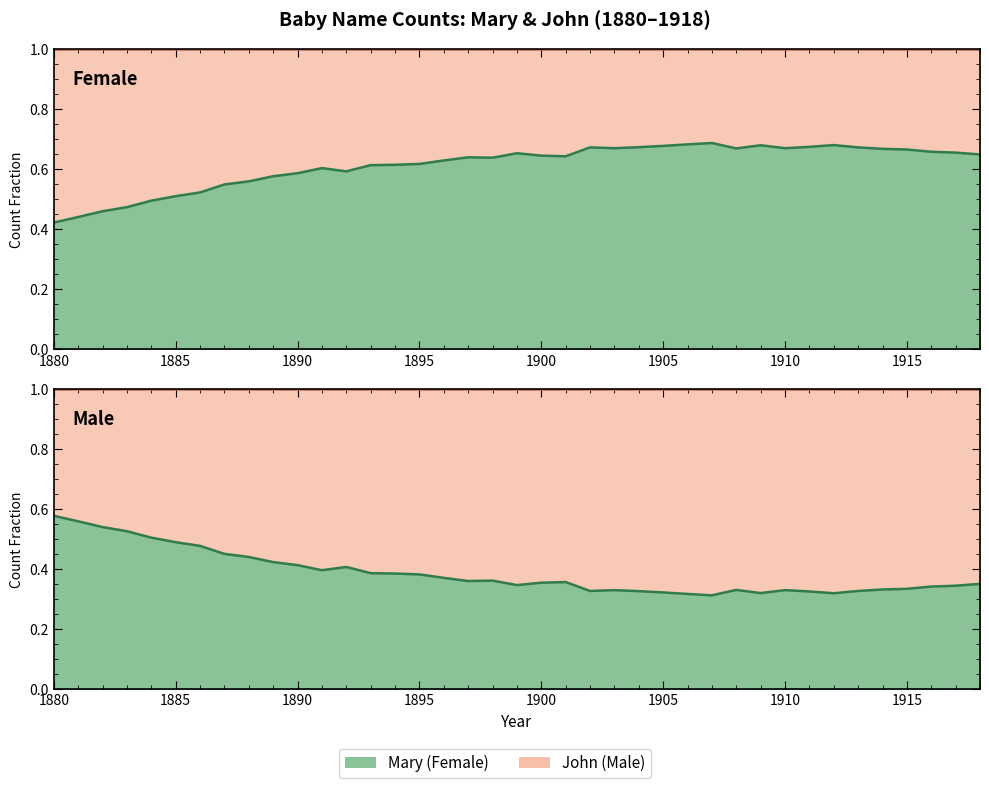

The value at 1888 is 0.6. True or false?

True